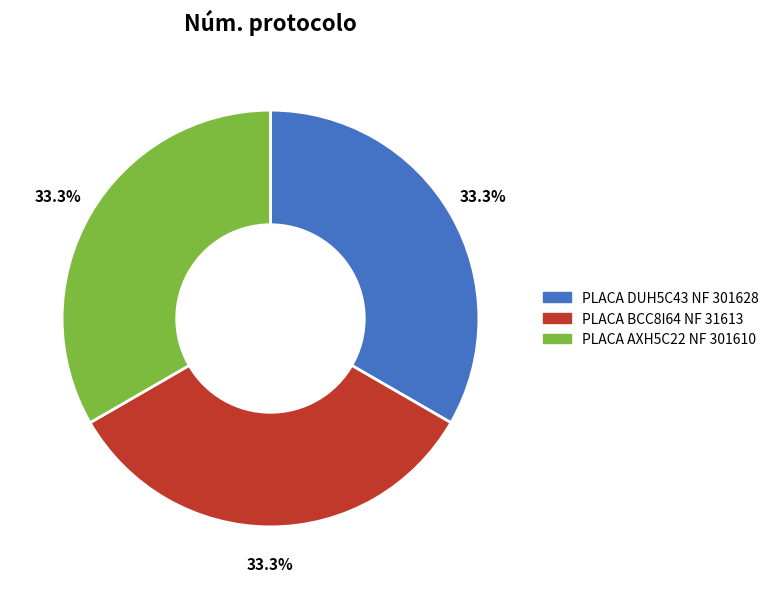

Does any single category account for the majority?

No